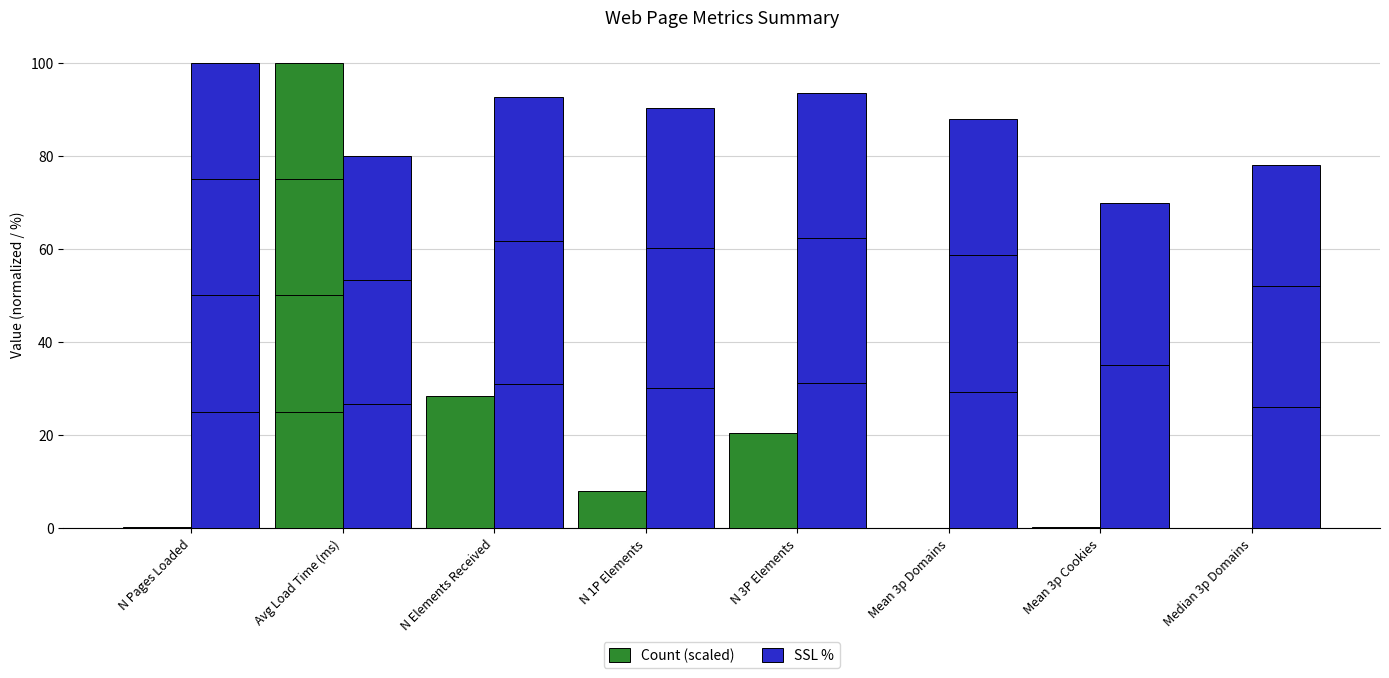

At which category is the sum across all series the highest?

Avg Load Time (ms)